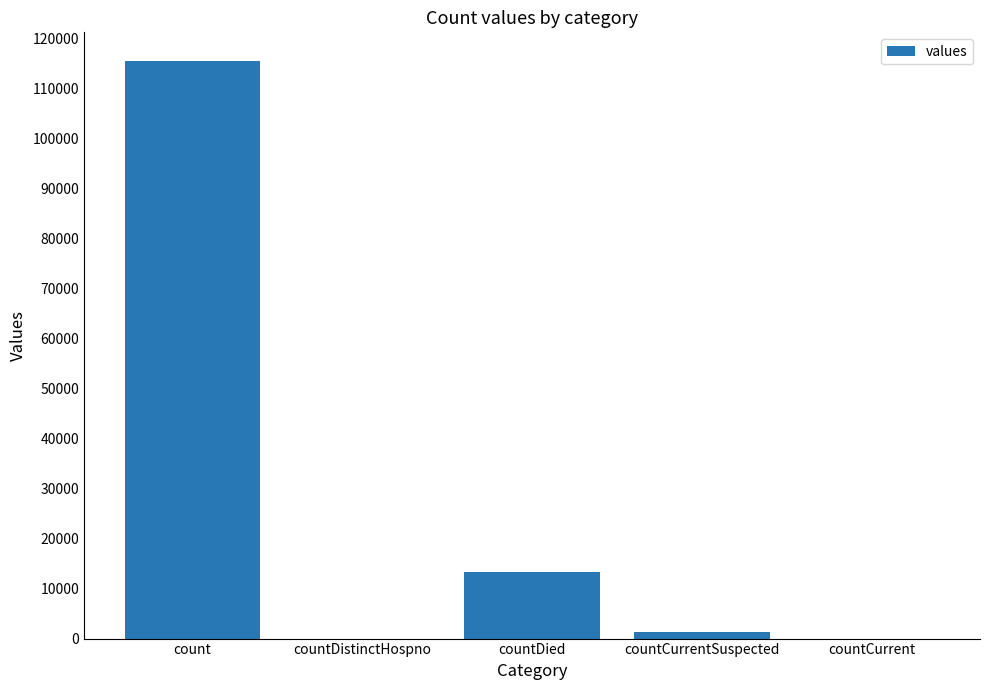

The chart shows a value of 0 at countCurrent. True or false?

True